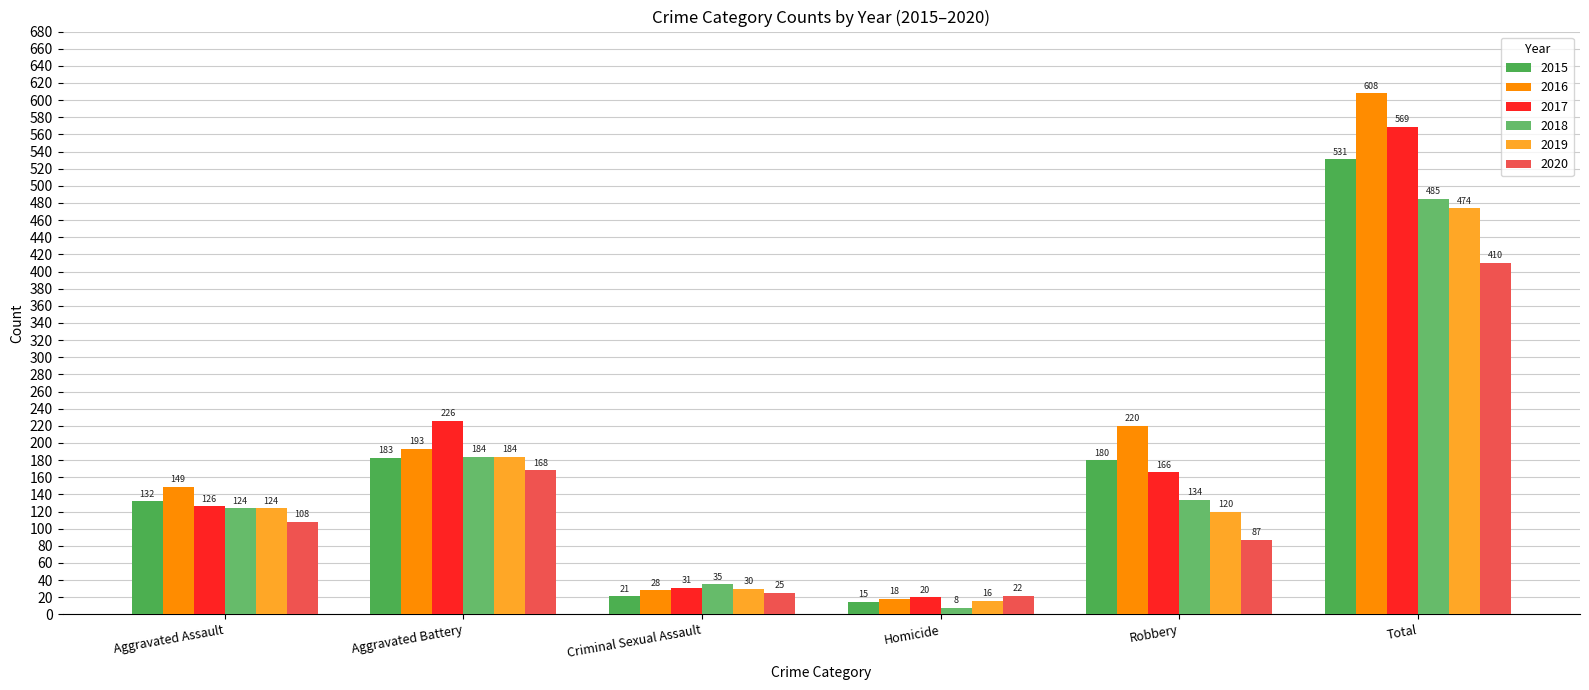

What is the smallest value displayed?

8